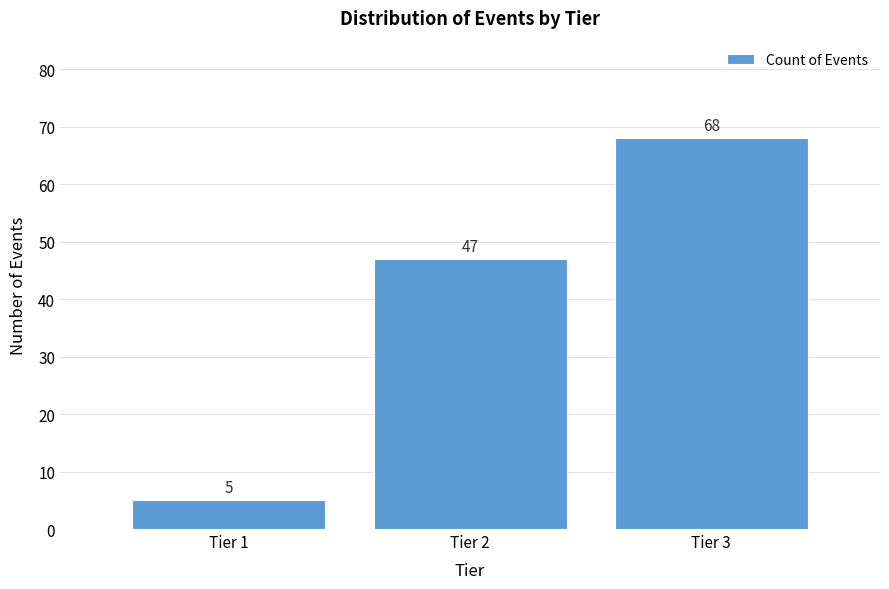

Reading right to left, transcribe all the data shown in this chart.

68	47	5